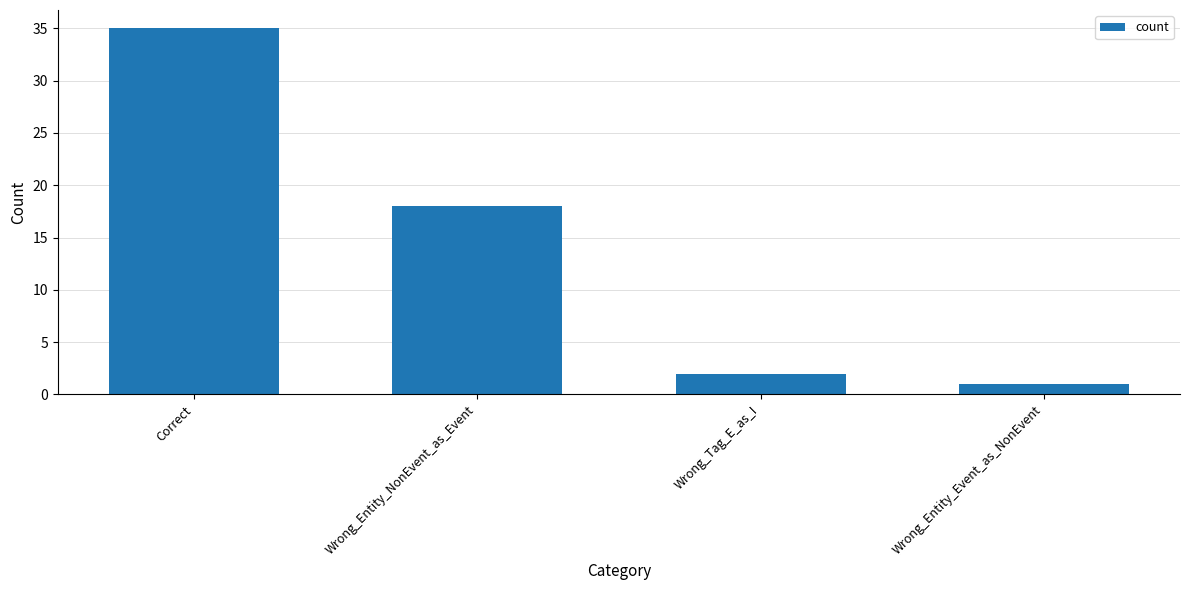

What is the average value?

14